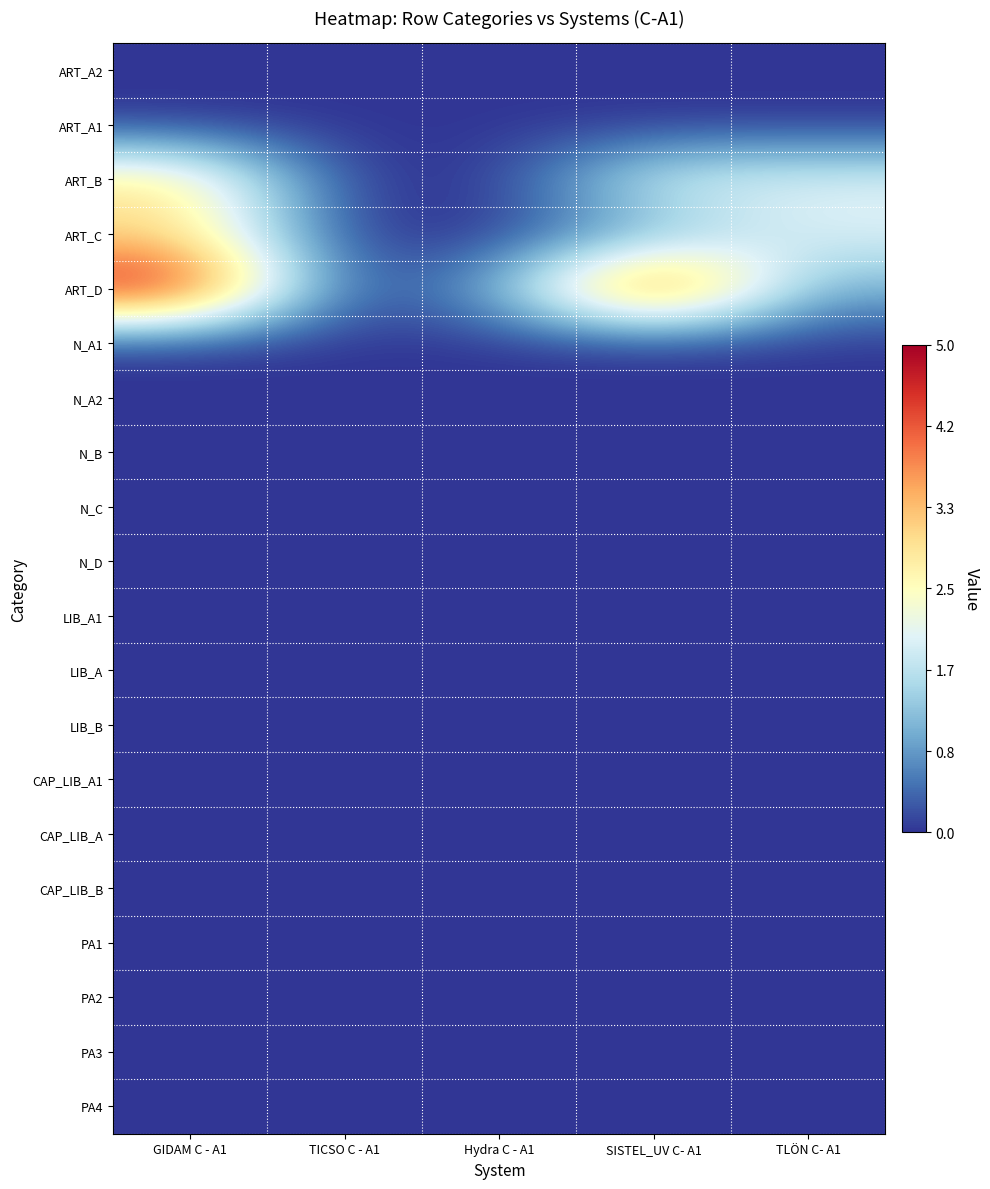

Which has a higher value, SISTEL_UV C- A1 or TLÖN C- A1?

SISTEL_UV C- A1